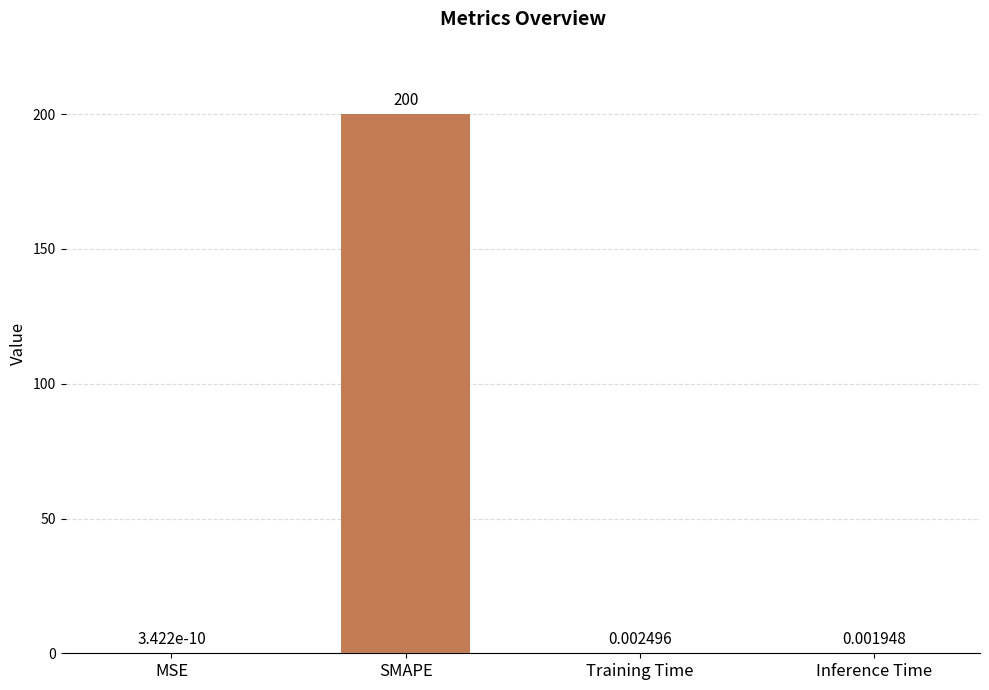

What is the sum of all values?

200.0